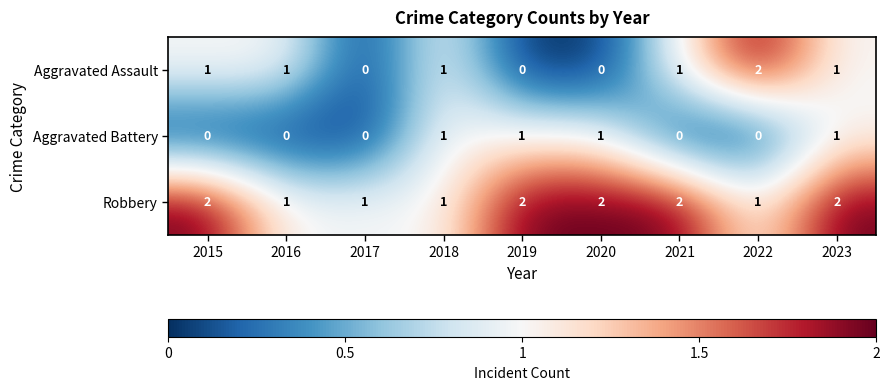

Reading left to right, extract all data points from this chart.

Aggravated Assault: 1	1	0	1	0	0	1	2	1
Aggravated Battery: 0	0	0	1	1	1	0	0	1
Robbery: 2	1	1	1	2	2	2	1	2